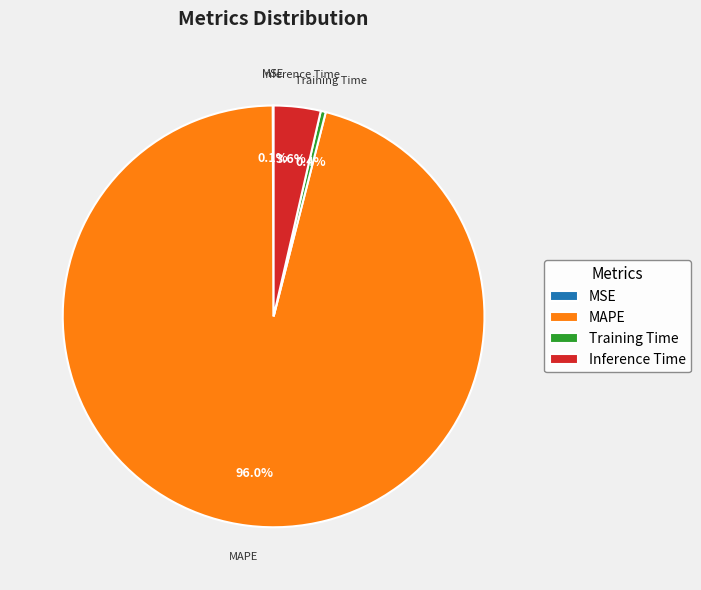

Which category accounts for the majority?

MAPE